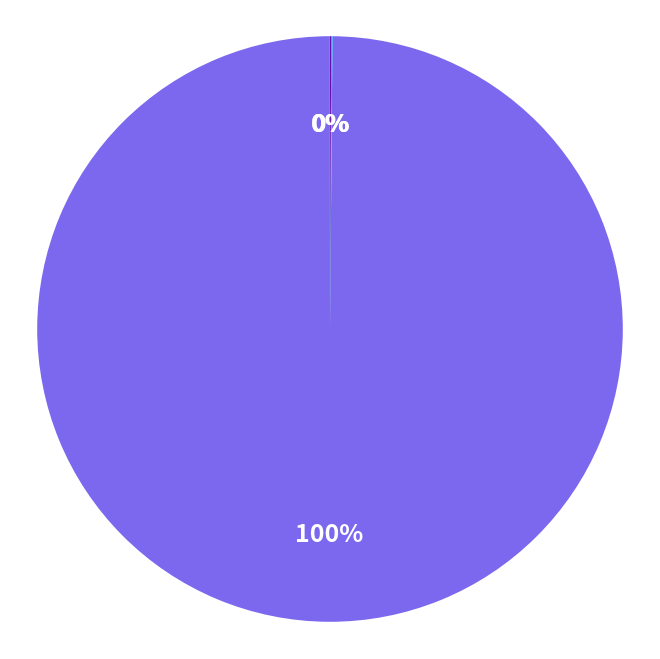

To the nearest percent, what is the average slice percentage?

25%